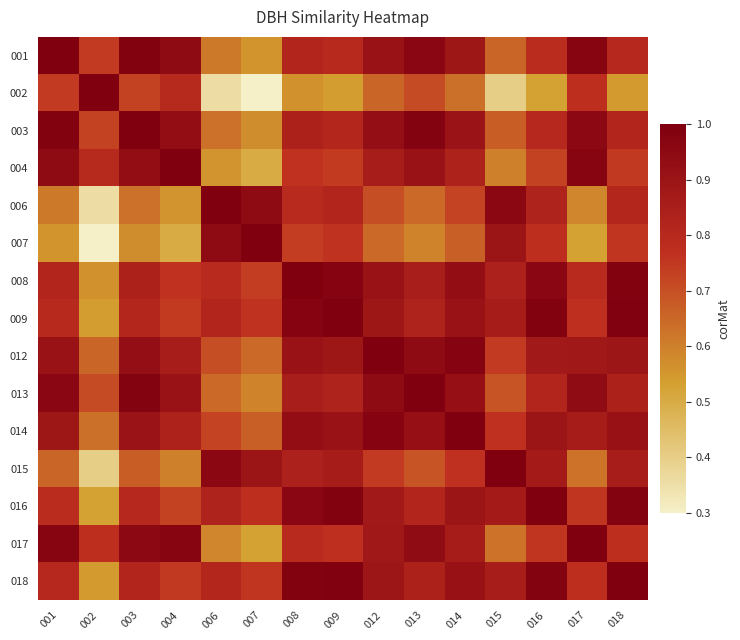

Count the number of data series in this chart.

15